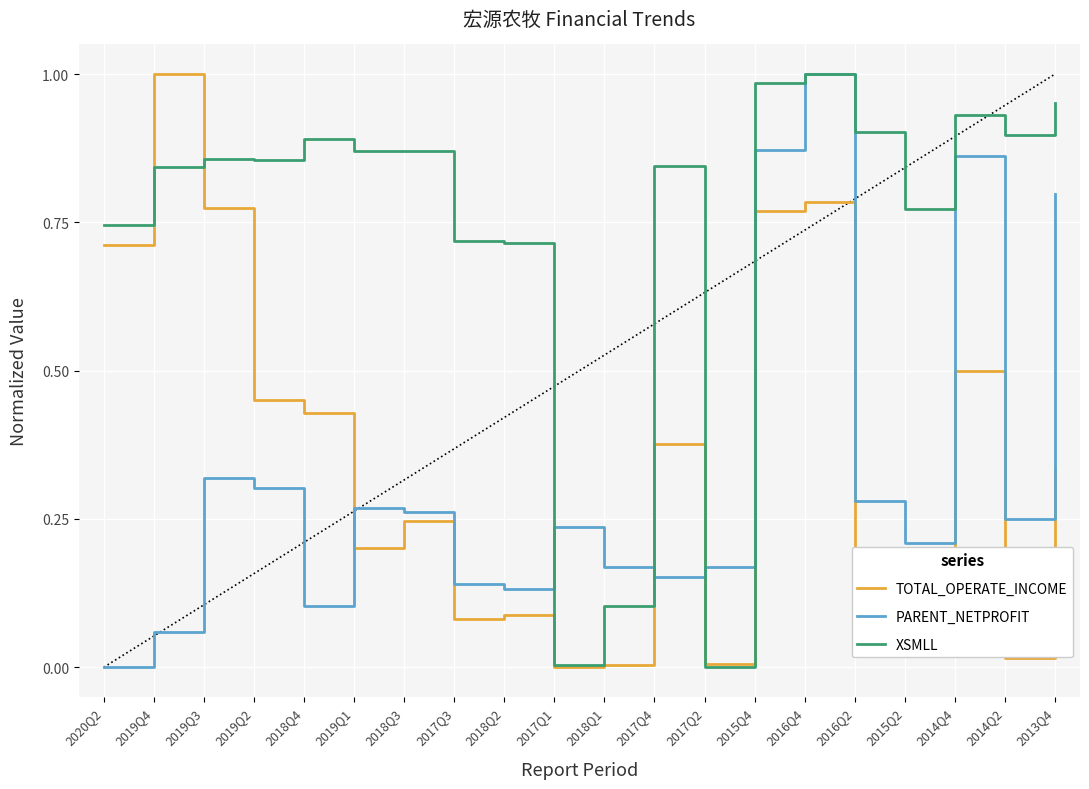

The TOTAL_OPERATE_INCOME series shows 0.5 at 2019Q3. True or false?

False